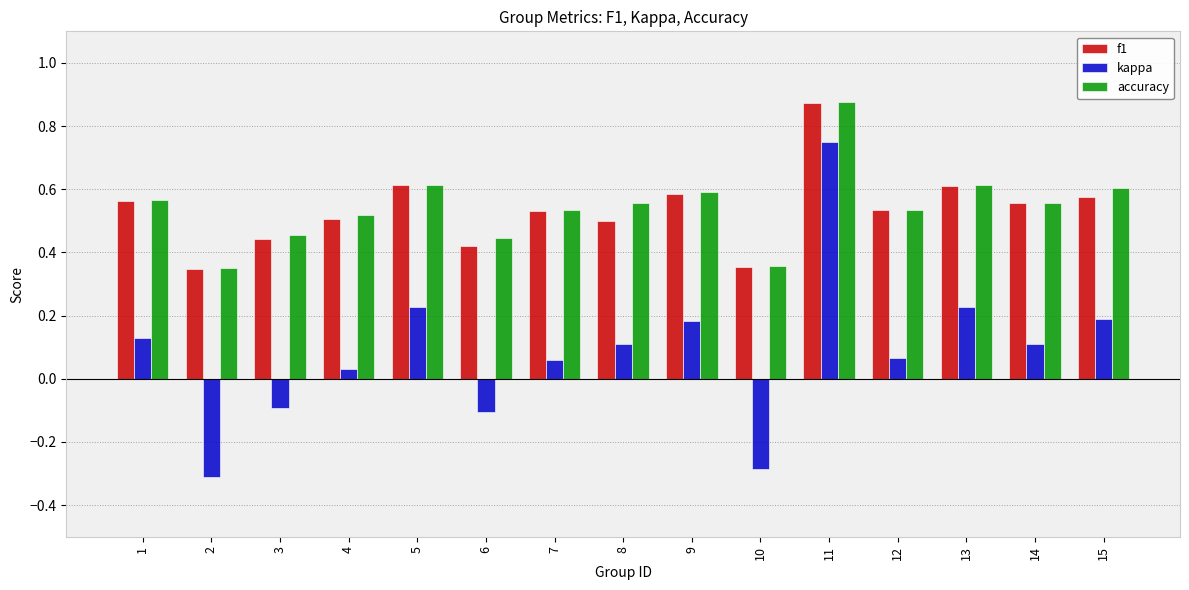

At which label does kappa reach its peak?

11